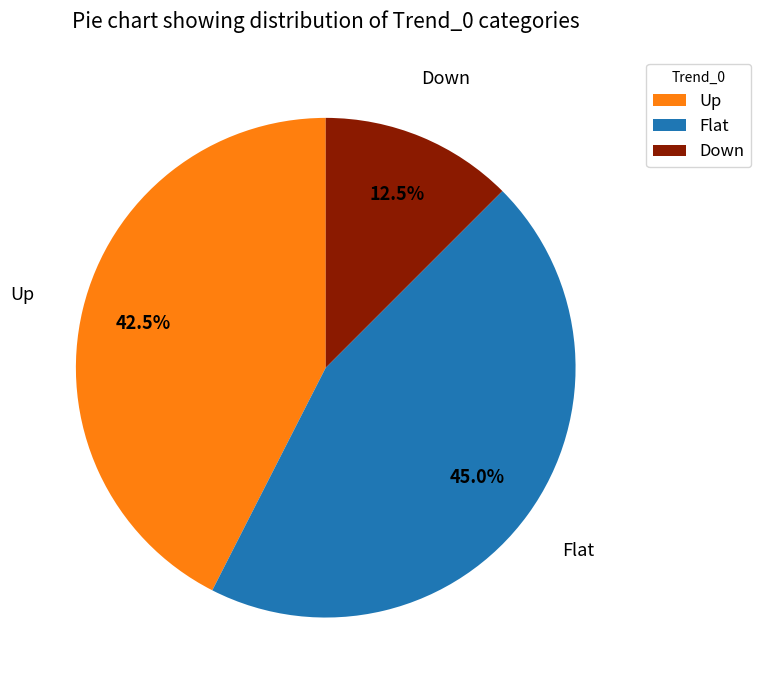

What percentage is NOT represented by Down?

87.5%